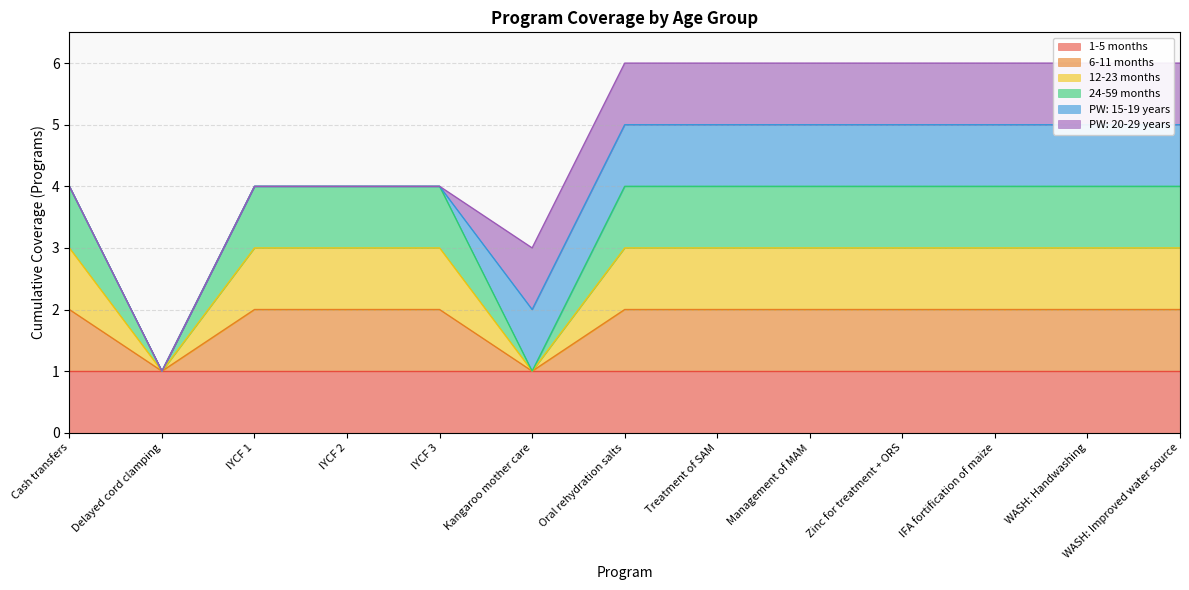

In 24-59 months, how many points are lower than both neighbors (excluding endpoints)?

2